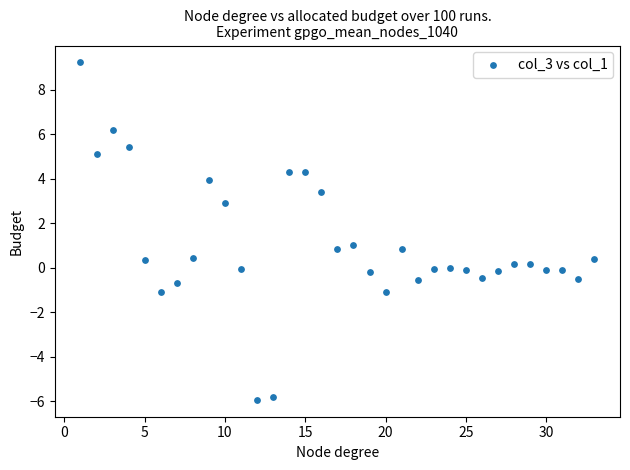

What is the range of Y values (max minus min)?

15.2